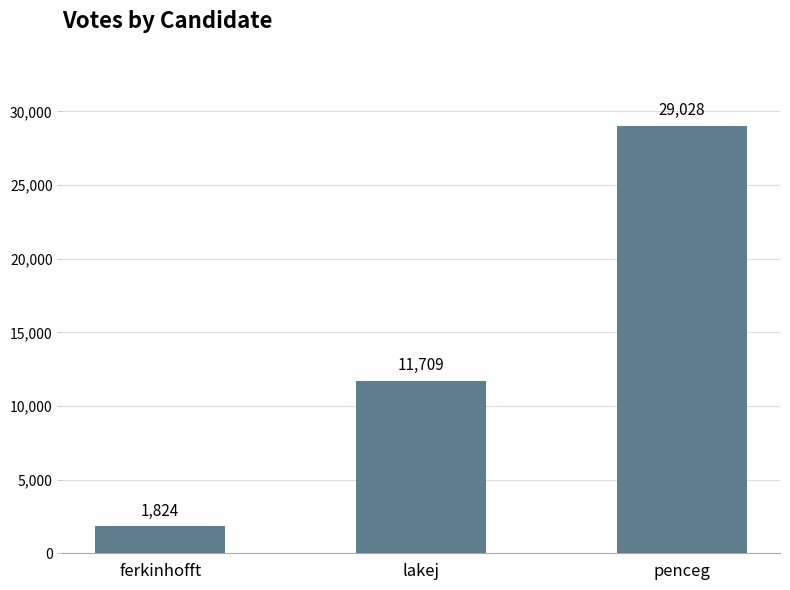

At which category does the chart reach its peak across all series?

penceg